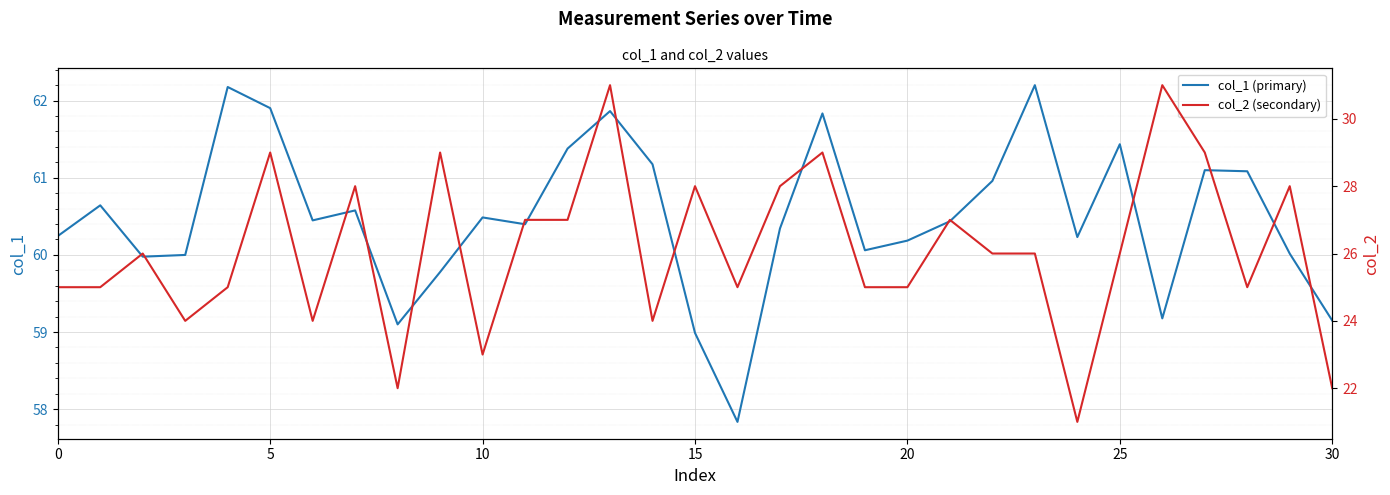

Is this an area chart (filled region under the line)?

No